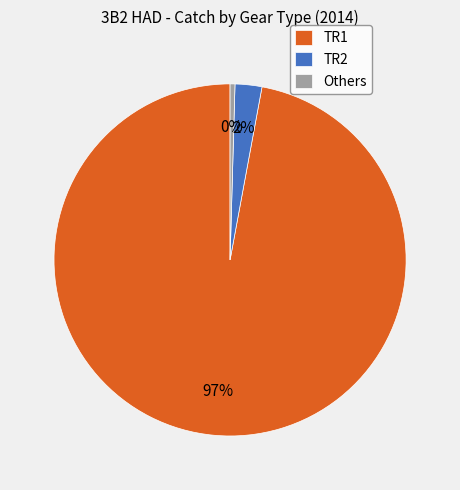

How many segments does this pie chart have?

3